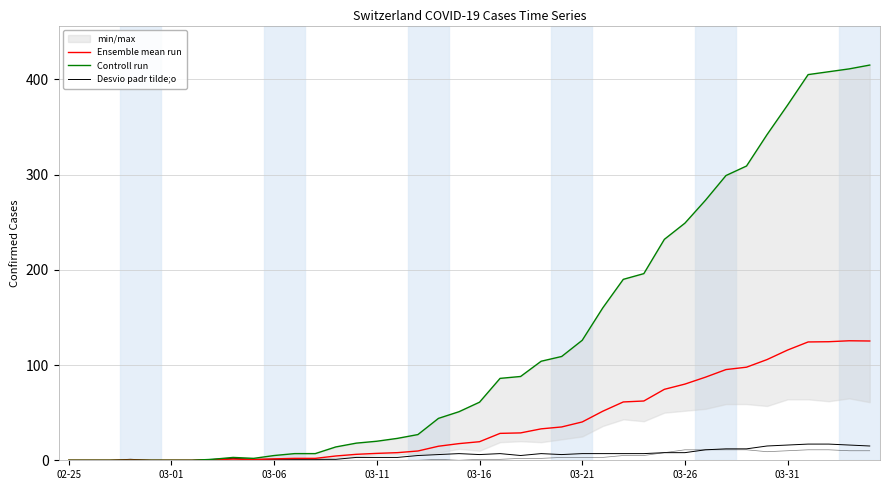

Which series changed the most between 19 and 21?

Controll run